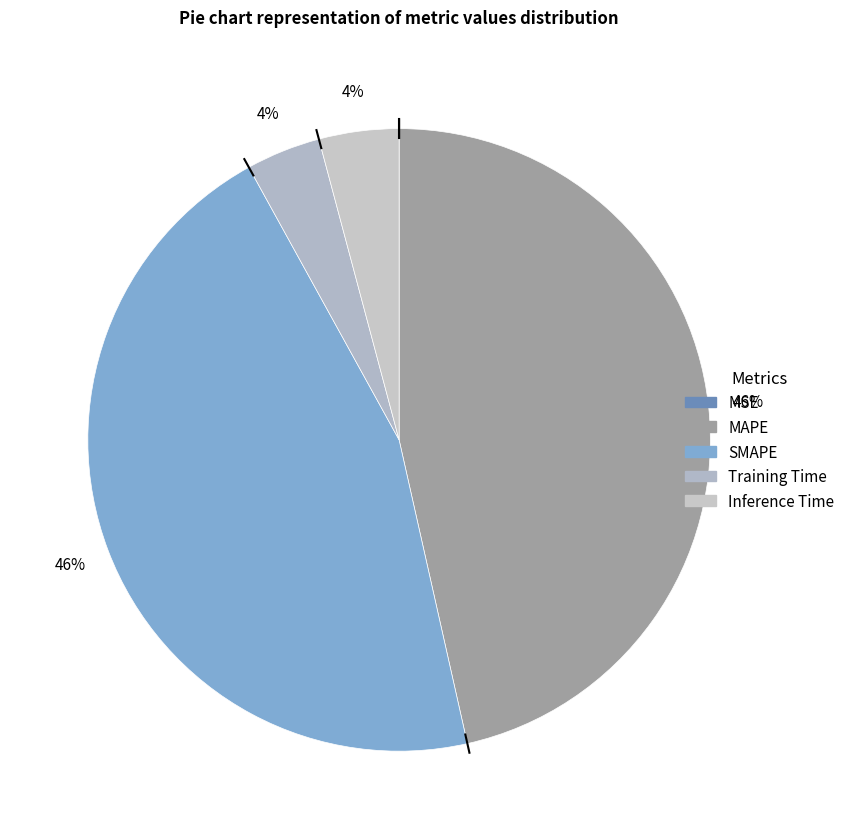

To the nearest percent, what is the combined percentage of Inference Time and SMAPE?

50%